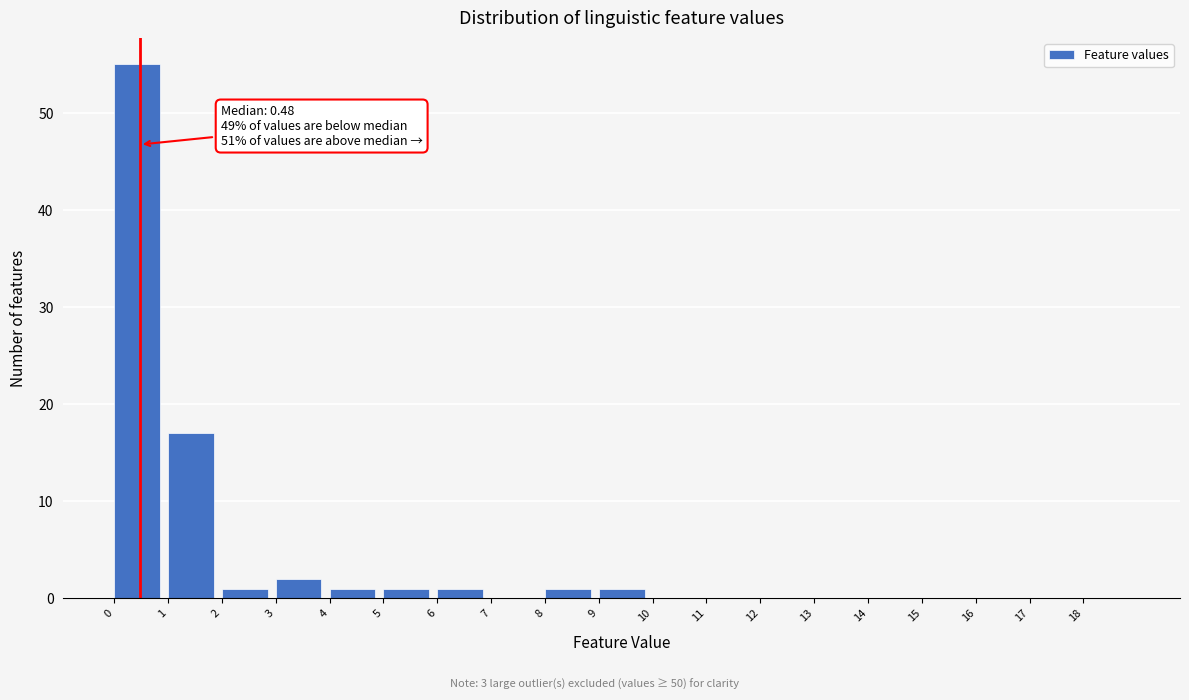

Over which range of the x-axis is the bar tallest?

0 to 1